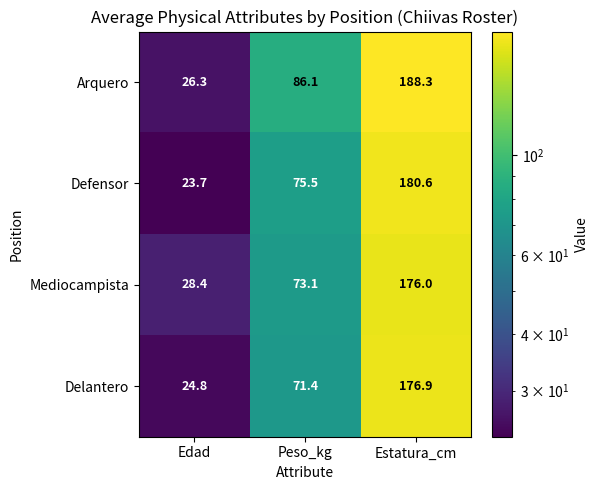

Is the value of Defensor at Edad greater than the value of Delantero at Peso_kg?

No